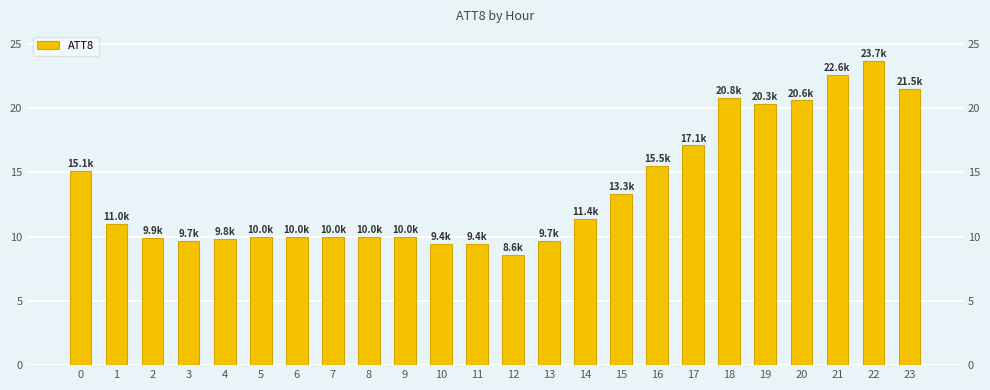

Which label corresponds to the smallest value in the chart?

12